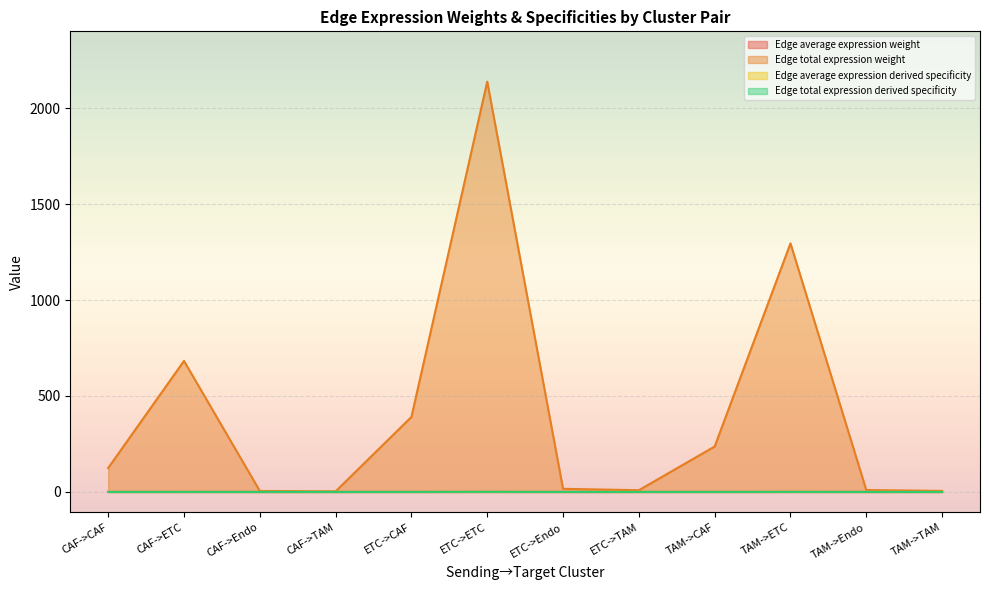

How many data points does each series have?

12